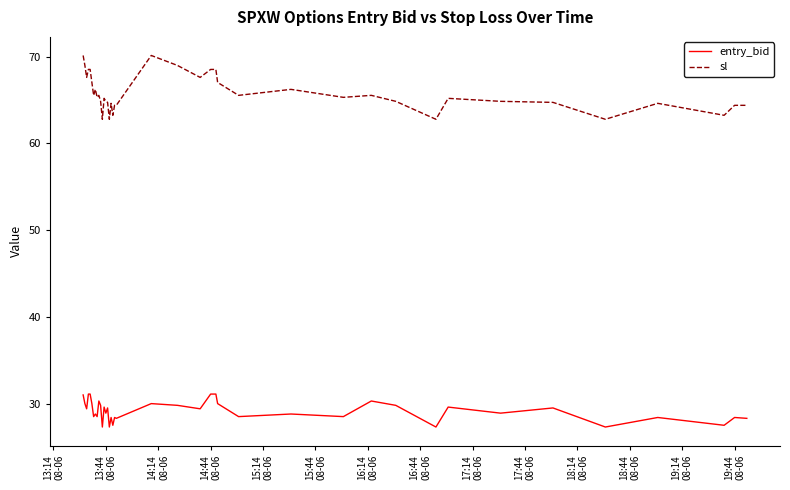

Rank the series by their maximum value, from highest to lowest.

sl, entry_bid